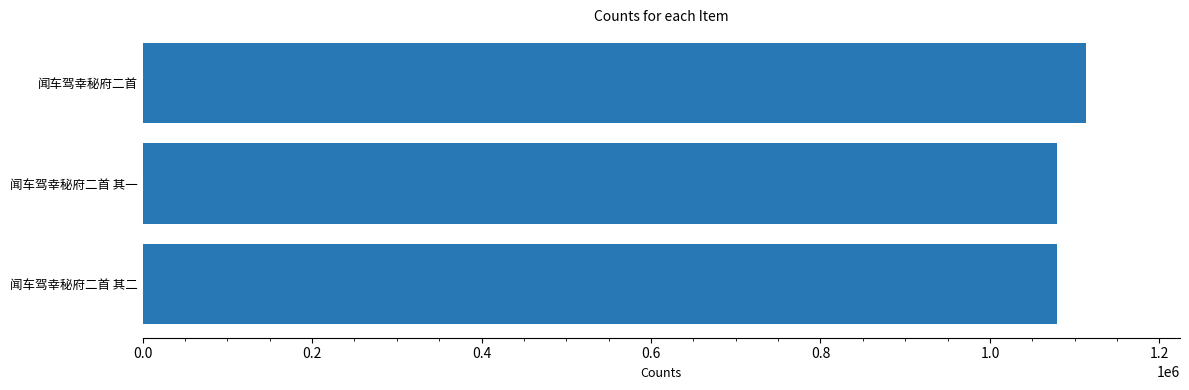

The chart shows a value of 1112985 at 闻车驾幸秘府二首. True or false?

True